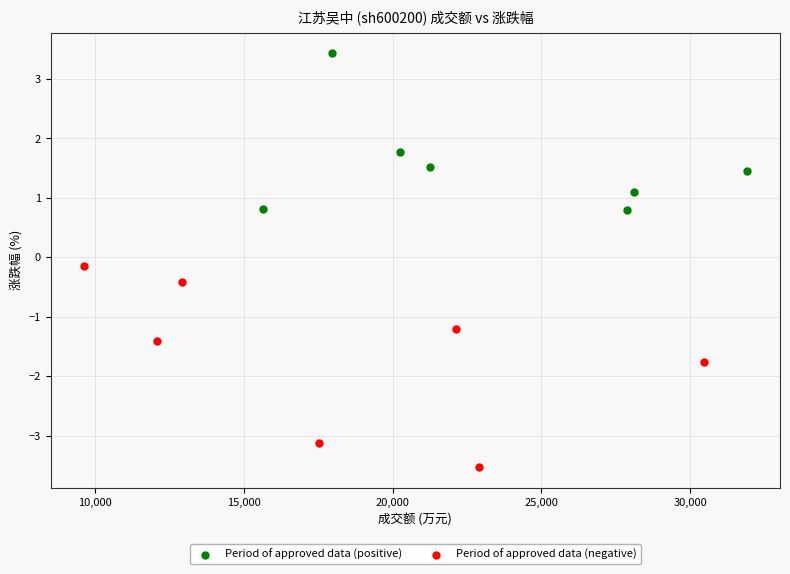

Which series reaches the minimum Y coordinate?

Period of approved data (negative)